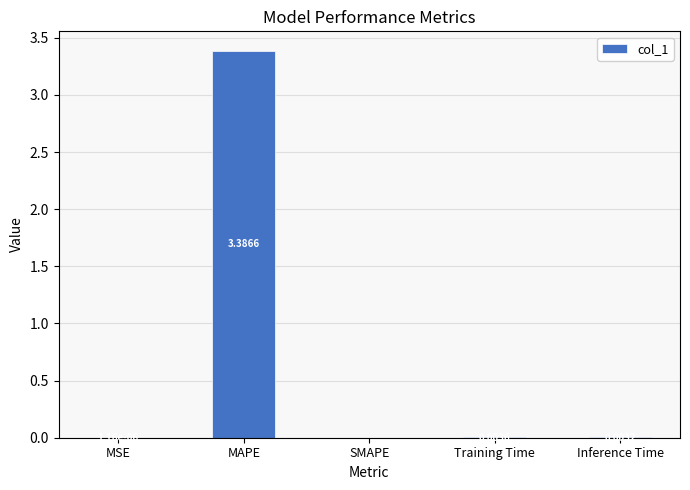

What is the average value?

0.7